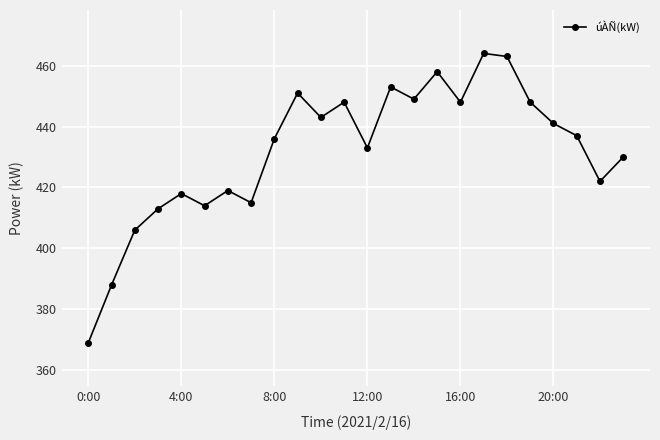

What is the difference between the maximum and minimum values?

95